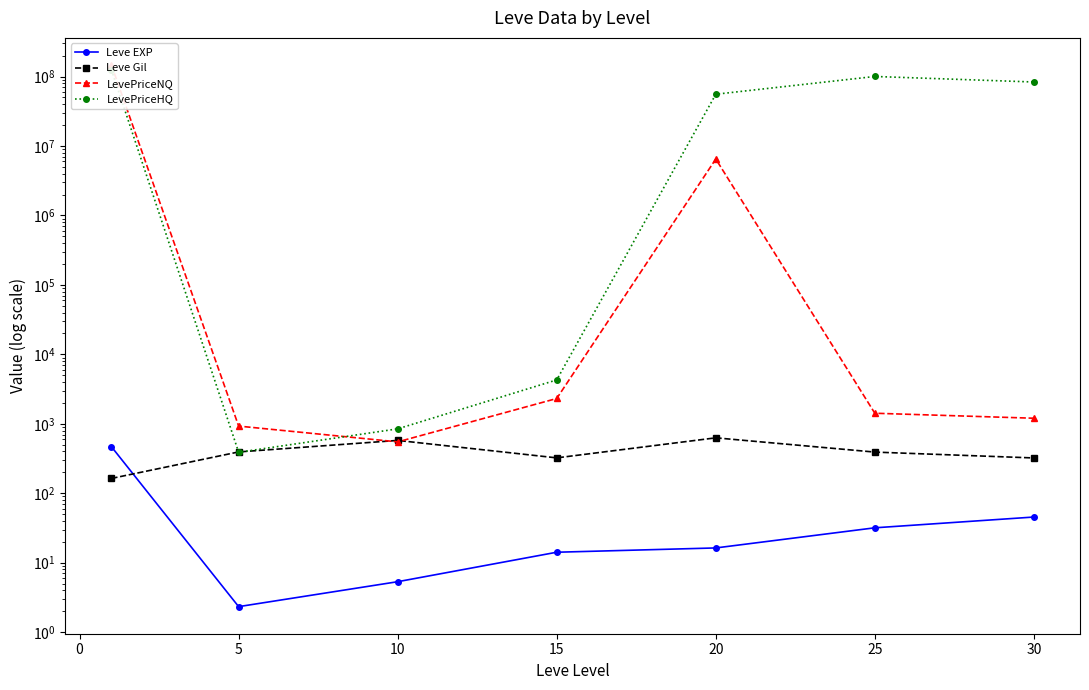

What is the spread (max minus min) of values at 10?

840.8